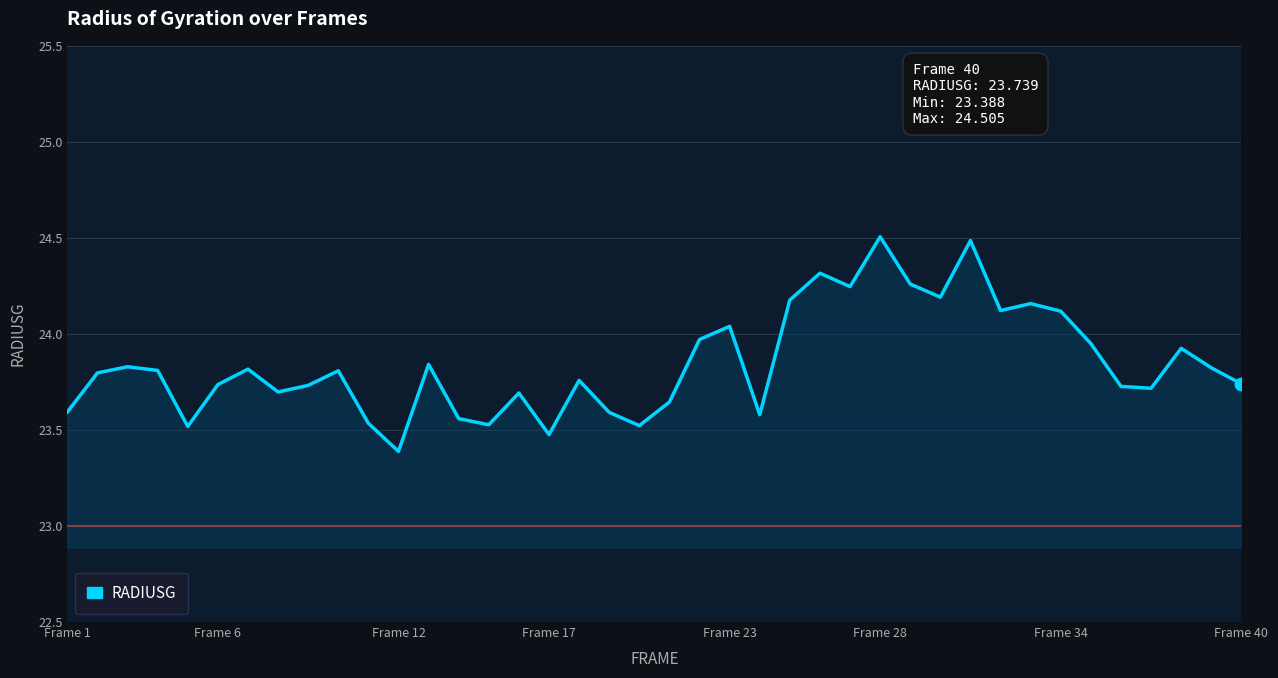

What is the minimum value shown in the chart?

23.4